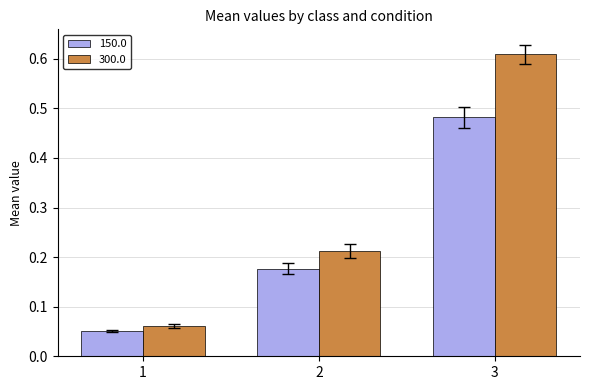

At which label does 150.0 reach its peak?

3